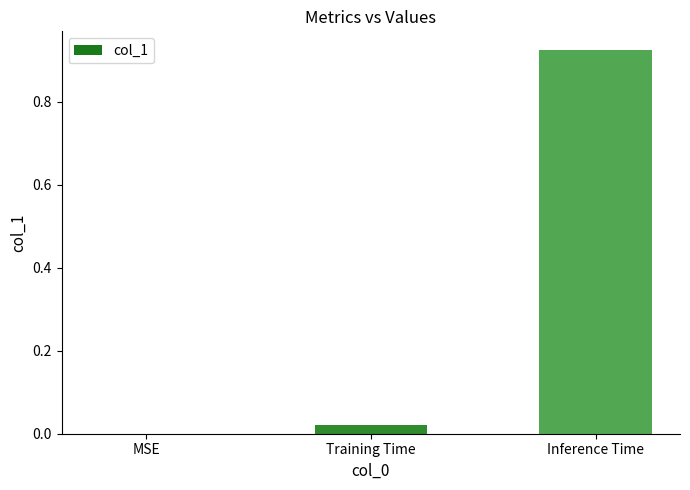

Between Training Time and MSE, which is larger?

Training Time